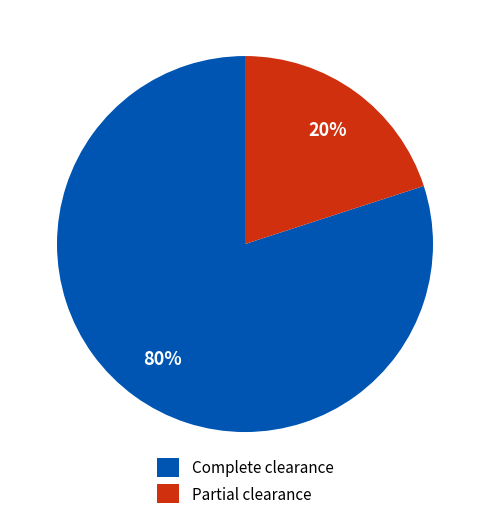

To the nearest percent, what is the difference between the Partial clearance and Complete clearance slice percentages?

60%